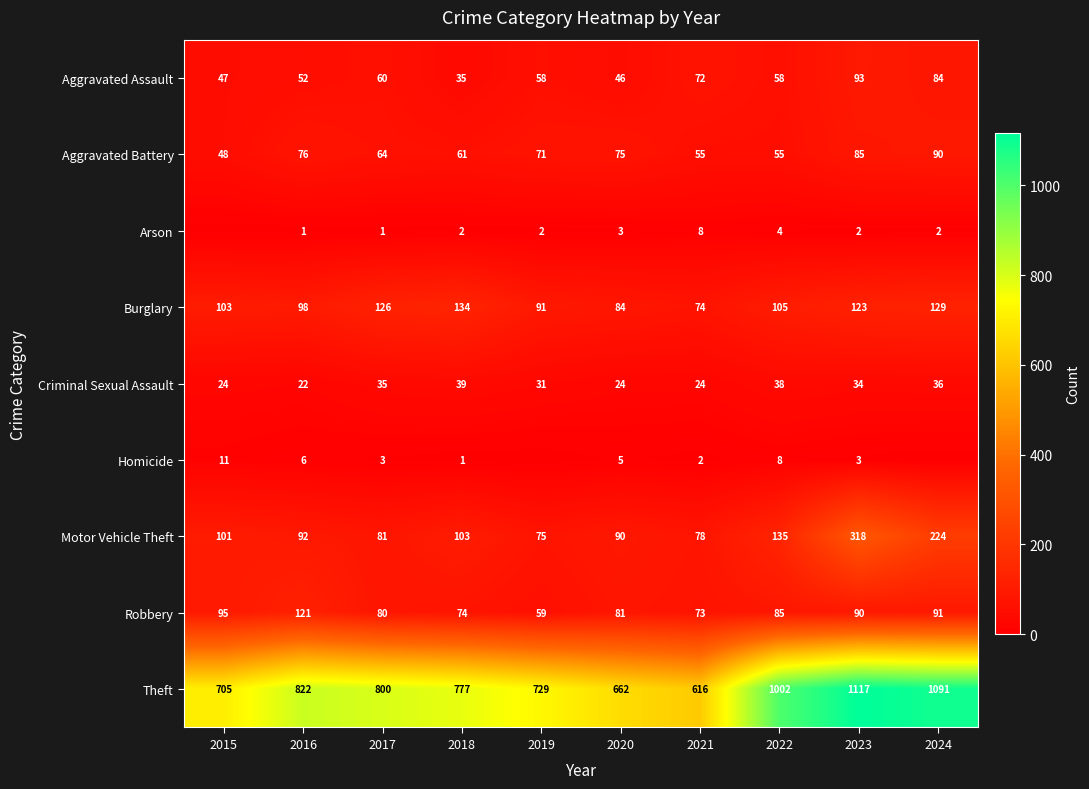

What is the difference between the second highest and minimum values in the Aggravated Assault series?

49